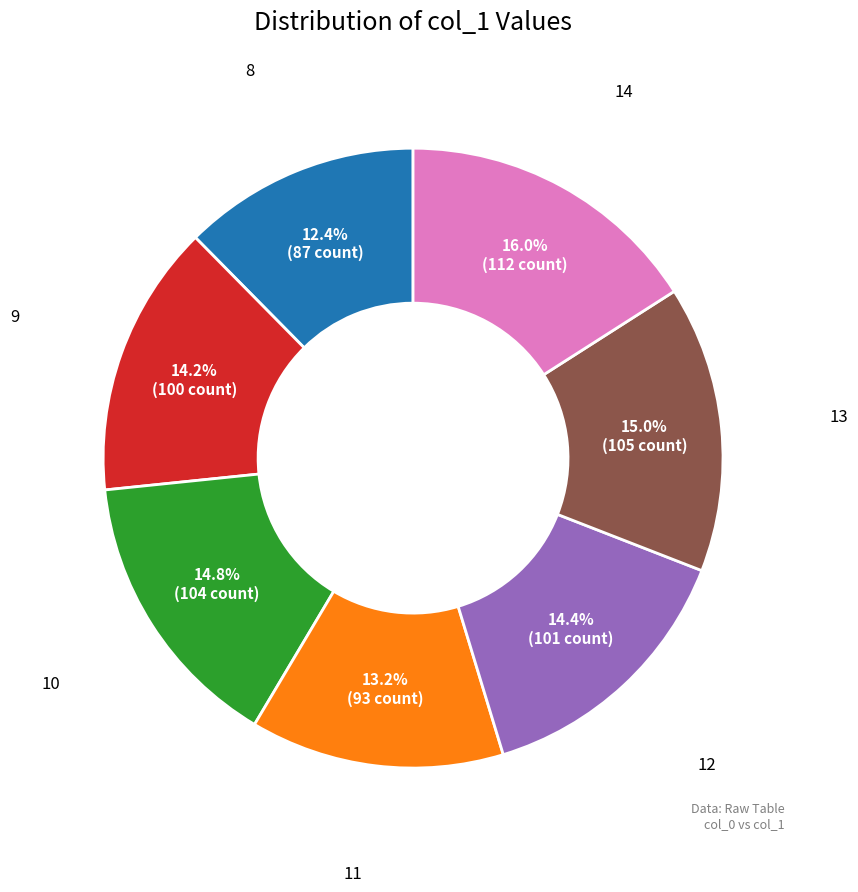

Which has a higher value, 13 or 14?

14